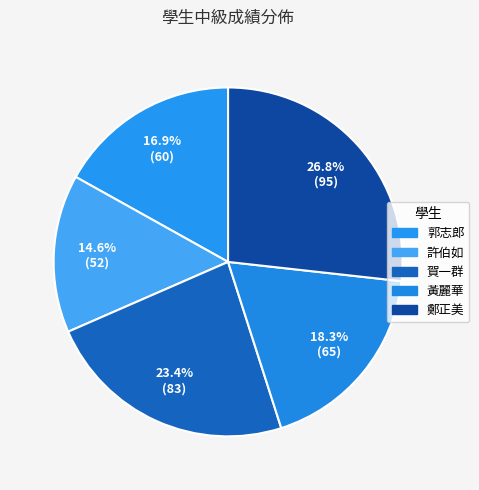

How many slices are in this pie chart?

5